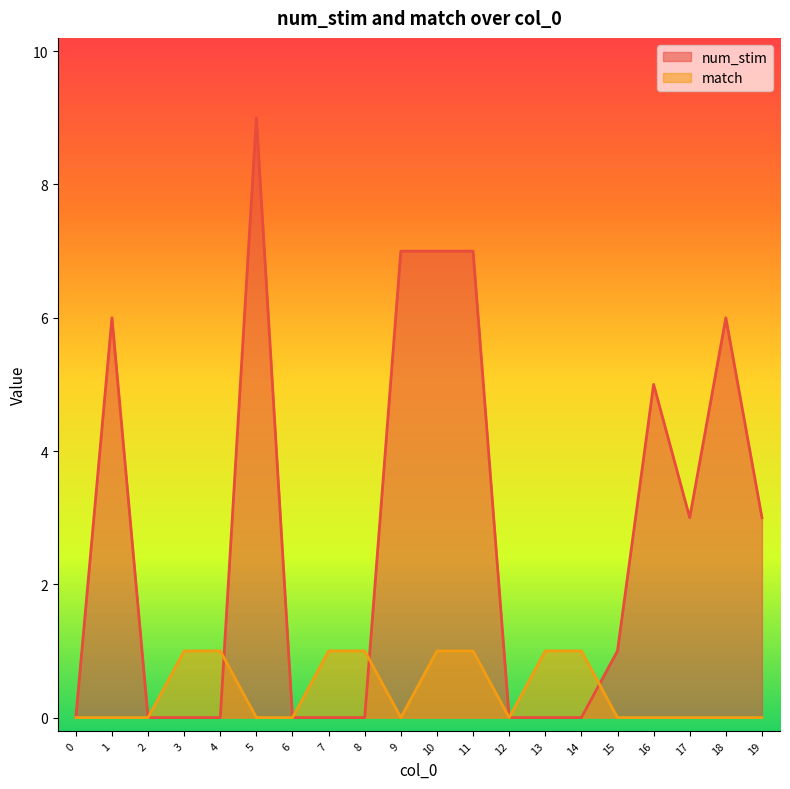

Where is num_stim nearest to the value 4?

16